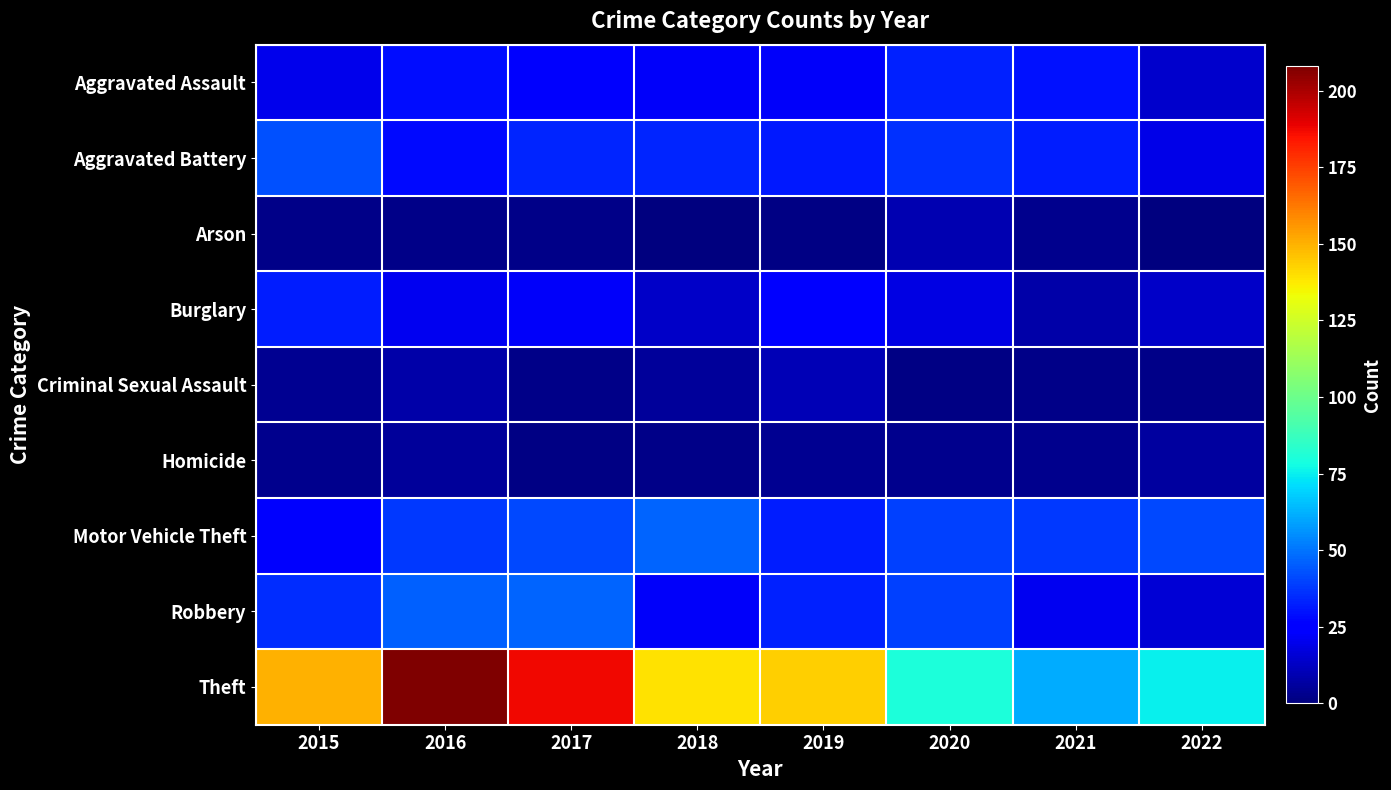

How many series are shown in this chart?

9